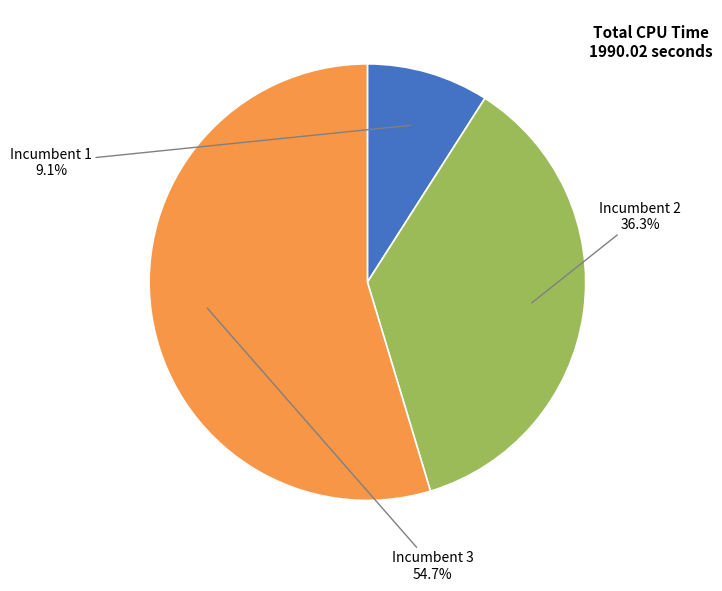

Does any single category account for the majority?

Yes